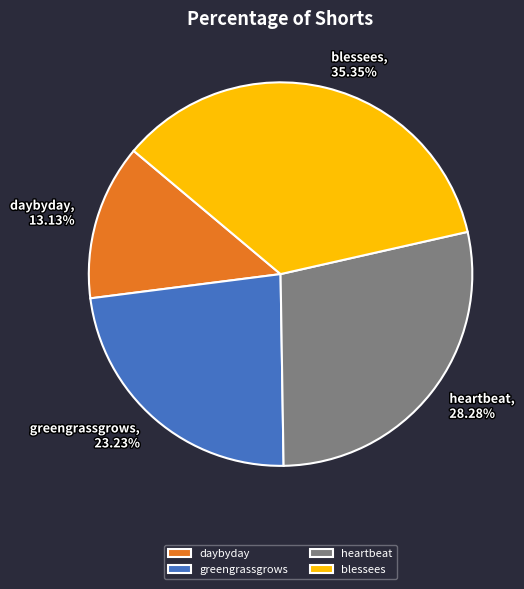

To the nearest percent, what percentage of the pie is greengrassgrows?

23%